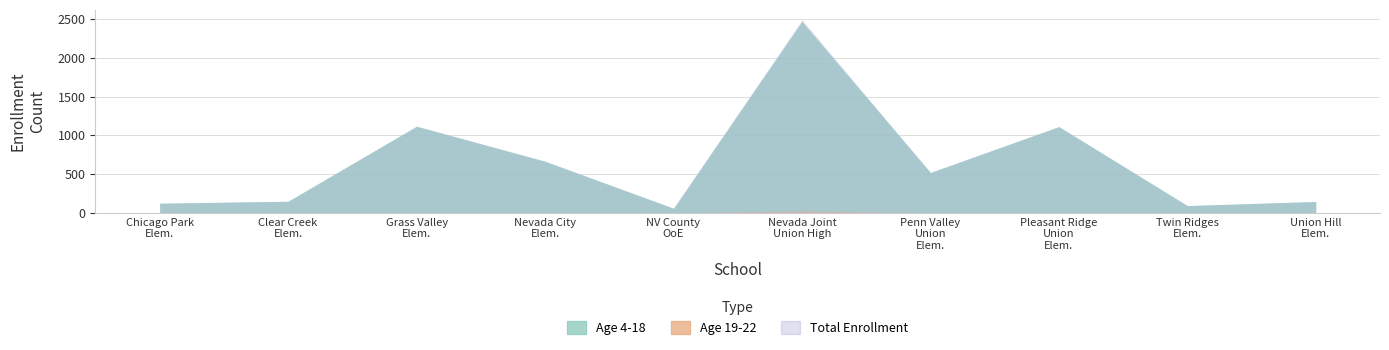

Rank the series by their maximum value, from lowest to highest.

Age 19-22, Age 4-18, Total Enrollment